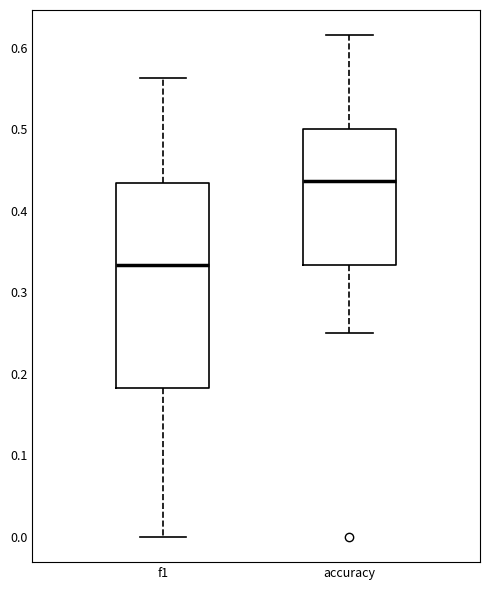

Which box's median line is the lowest?

f1